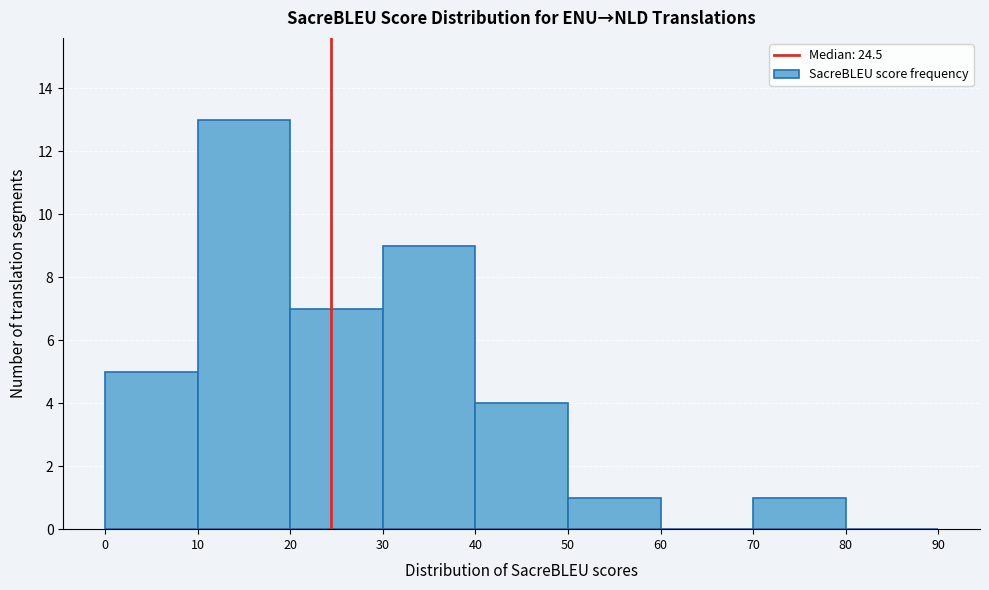

Over which range of the x-axis is the bar tallest?

10 to 20